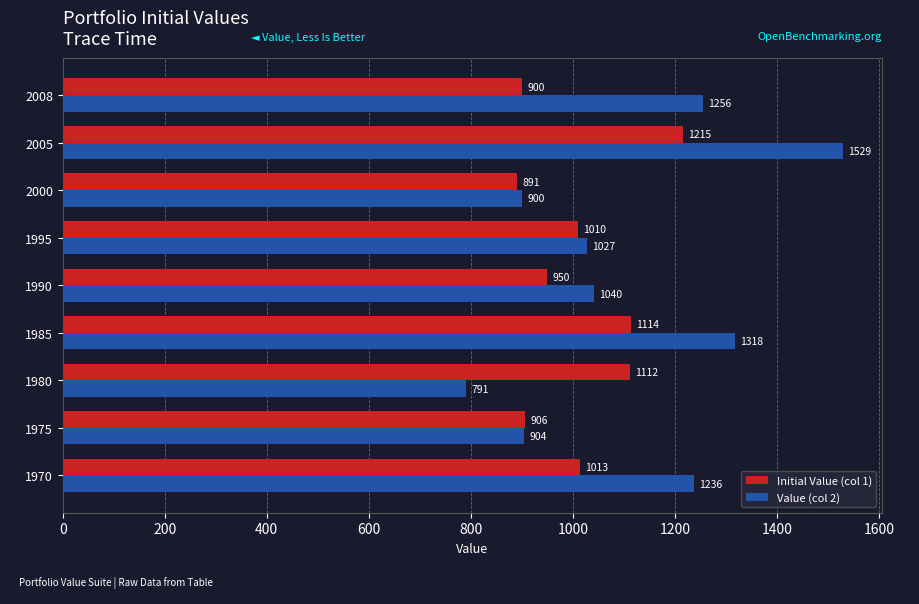

Is the value of Initial Value (col 1) at 1985 greater than the value of Value (col 2) at 1990?

Yes